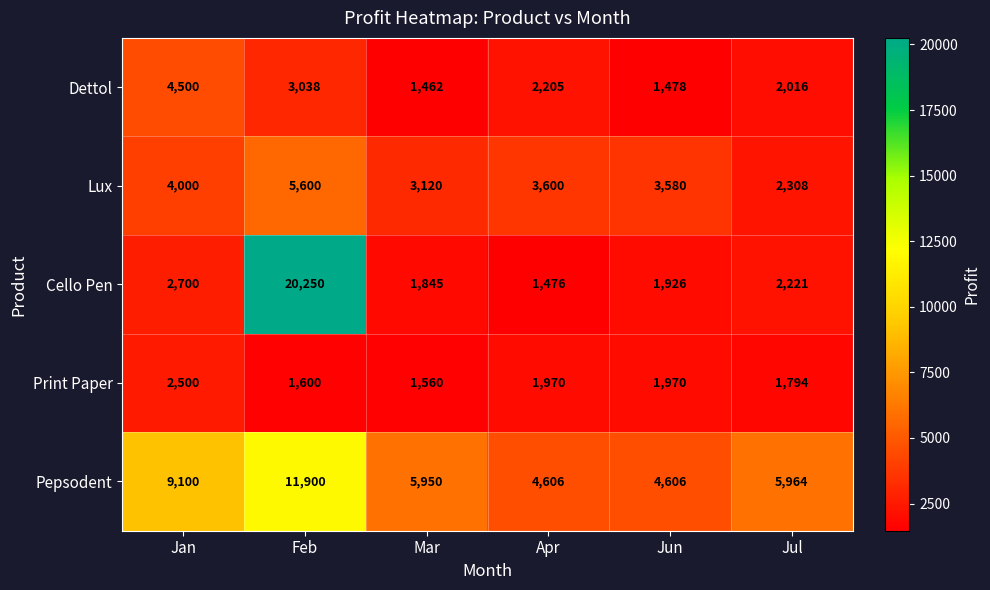

What is the maximum value shown in the chart?

20250